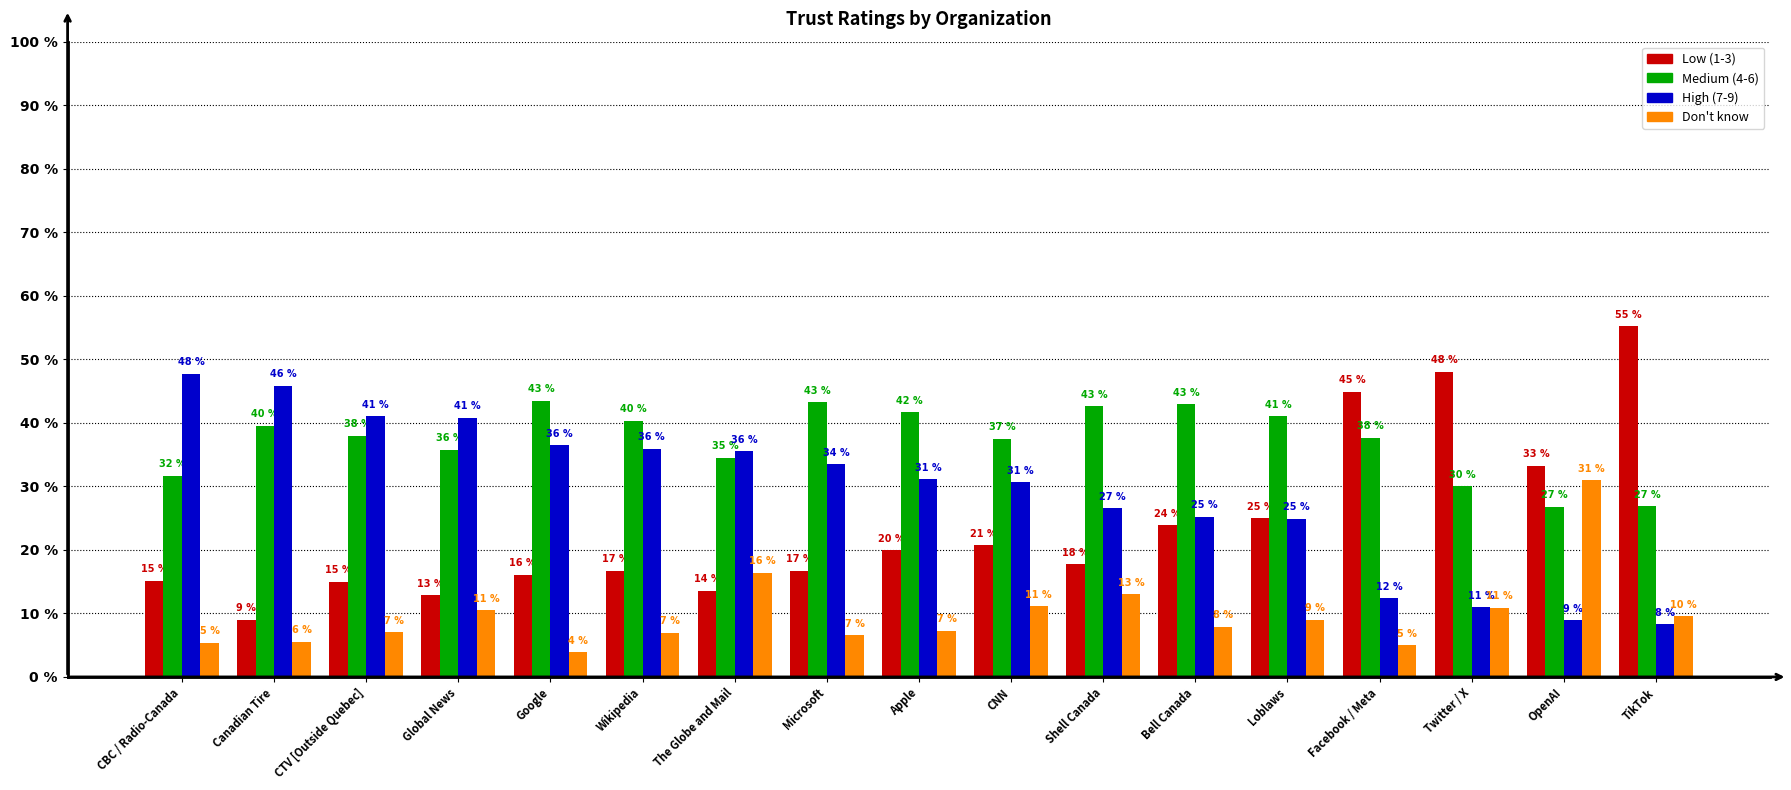

What is the difference between the maximum and minimum values in the High (7-9) series?

39.4